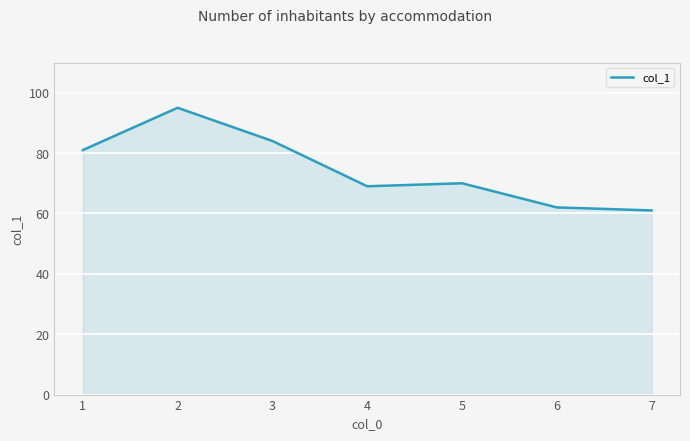

Where is the first local minimum?

4